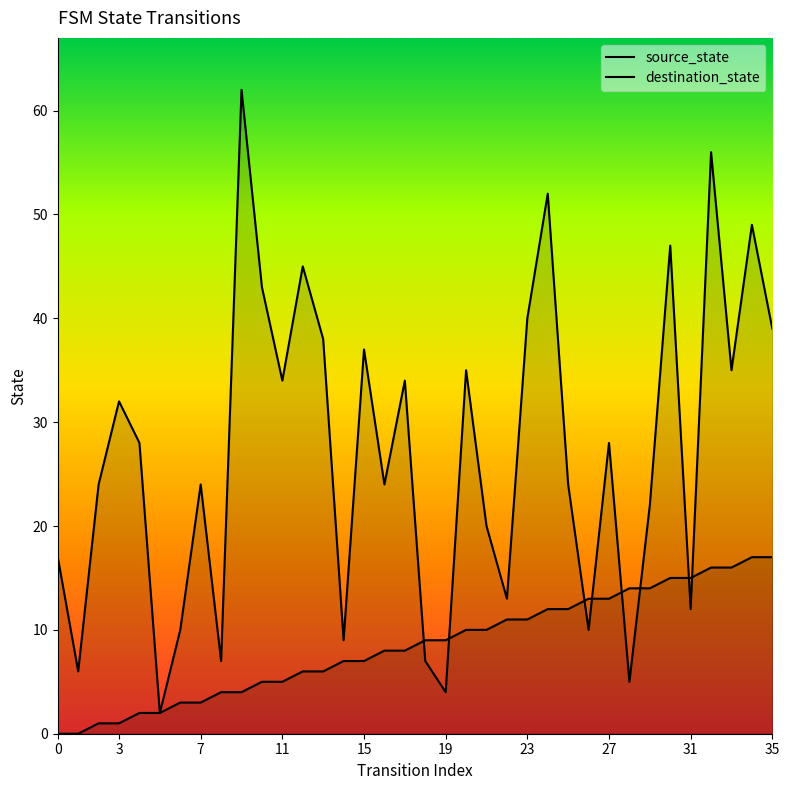

Rank the series by their maximum value, from highest to lowest.

destination_state, source_state